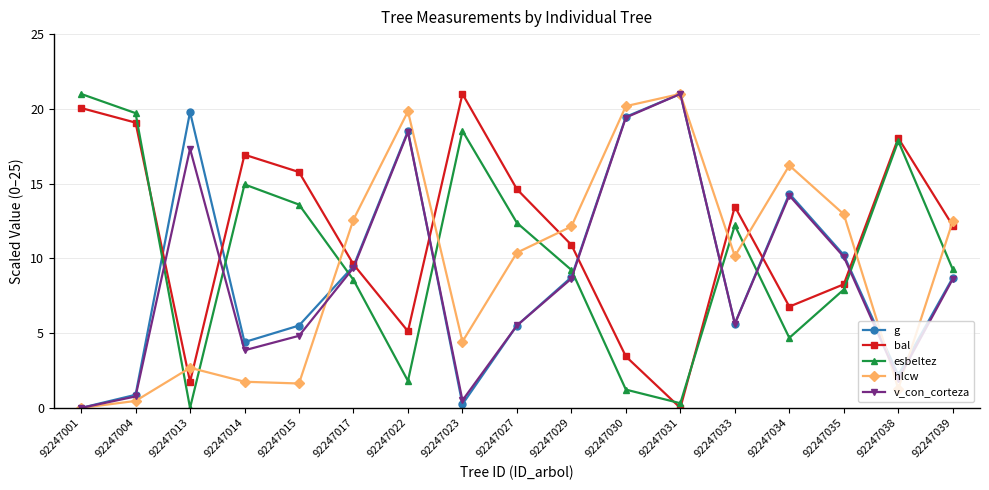

Which category has the lowest value in the hlcw series?

92247001